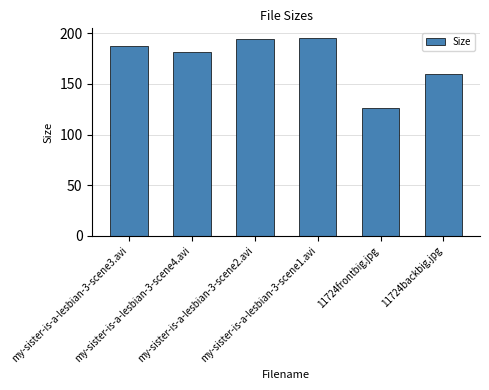

What is the average value?

174.3